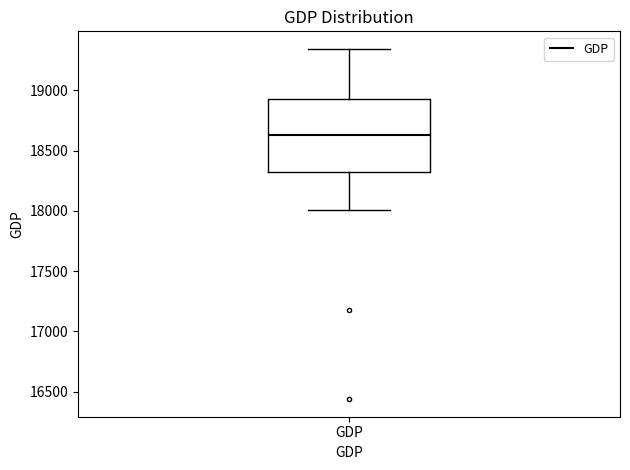

Read this box plot against the y-axis: the position of the median line, the range covered by the box, and the ends of both whiskers. The values are not printed on the chart, so give them approximately, as read against the axis.

median 18650, box 18300 to 18950, whiskers 18000 to 19350